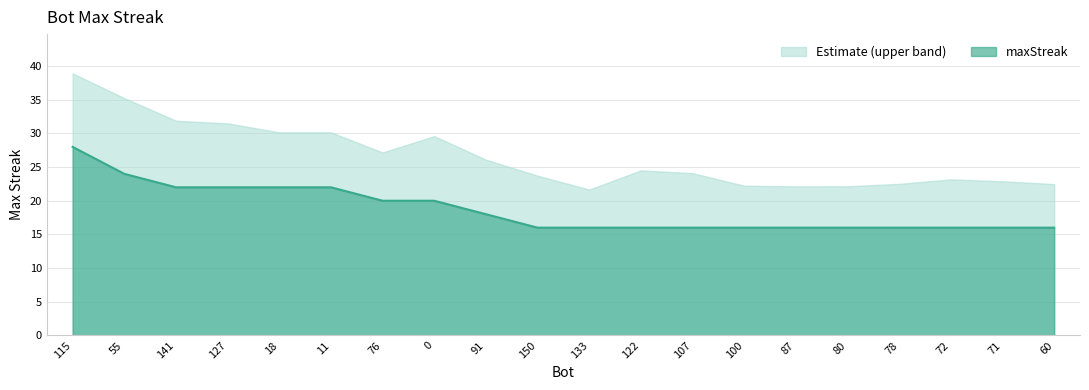

True or false: the data shows 11 at 78.

False